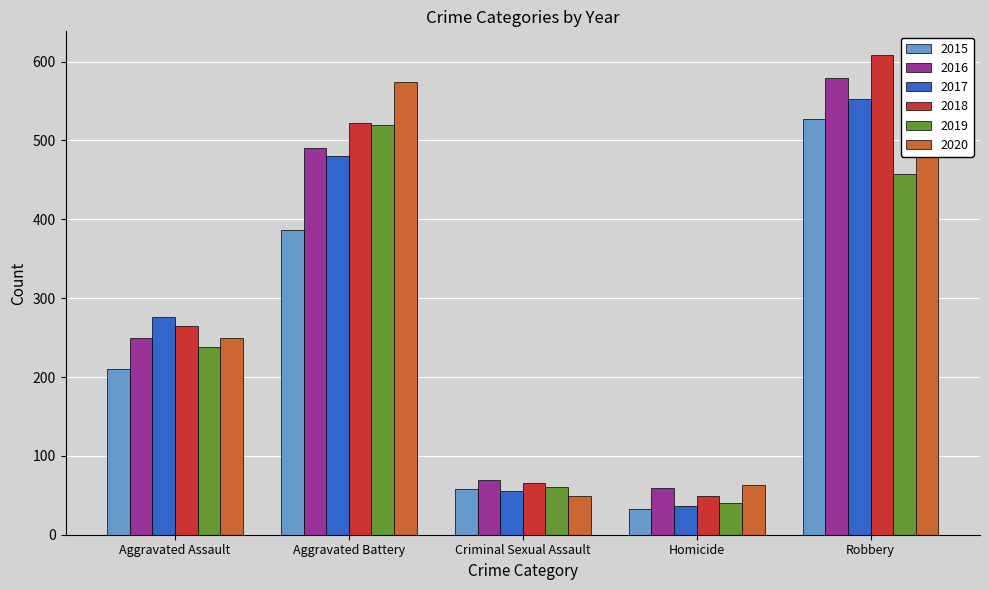

What are all the series names shown in the legend?

2015, 2016, 2017, 2018, 2019, 2020